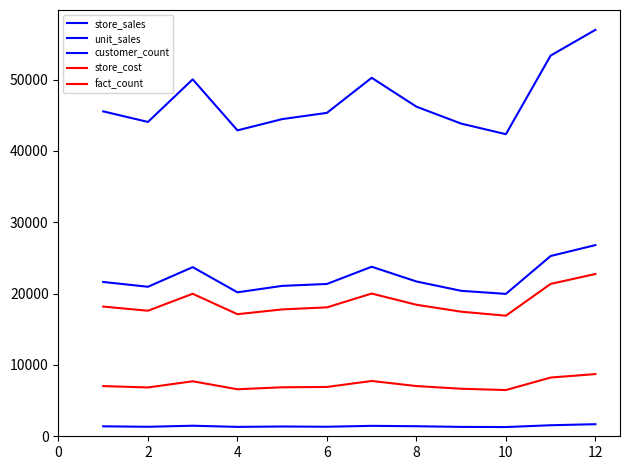

True or false: store_cost and customer_count cross at least once.

False